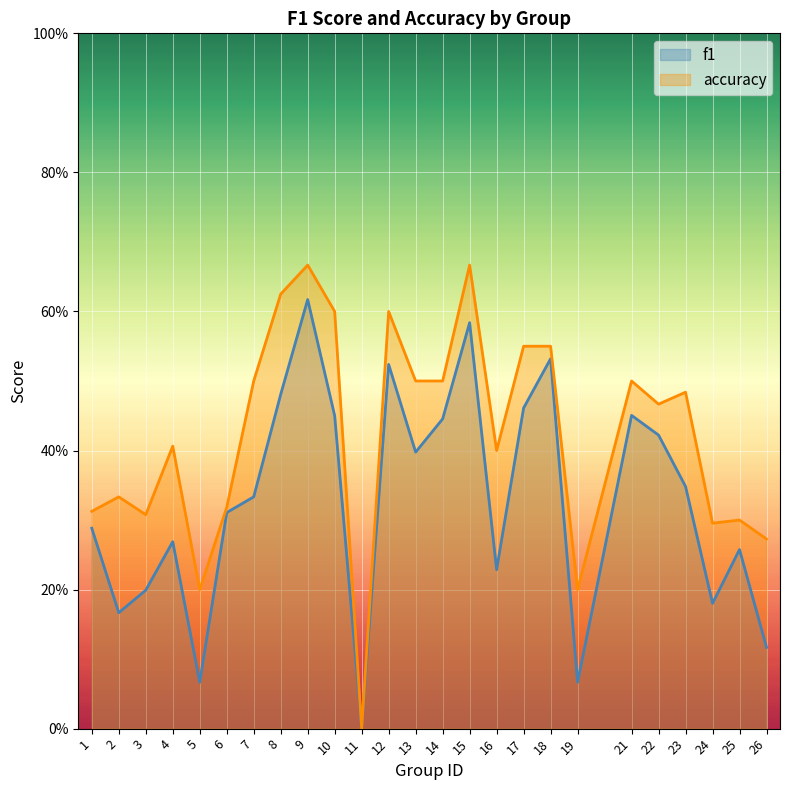

The value of f1 at 12 is 0.5. True or false?

True